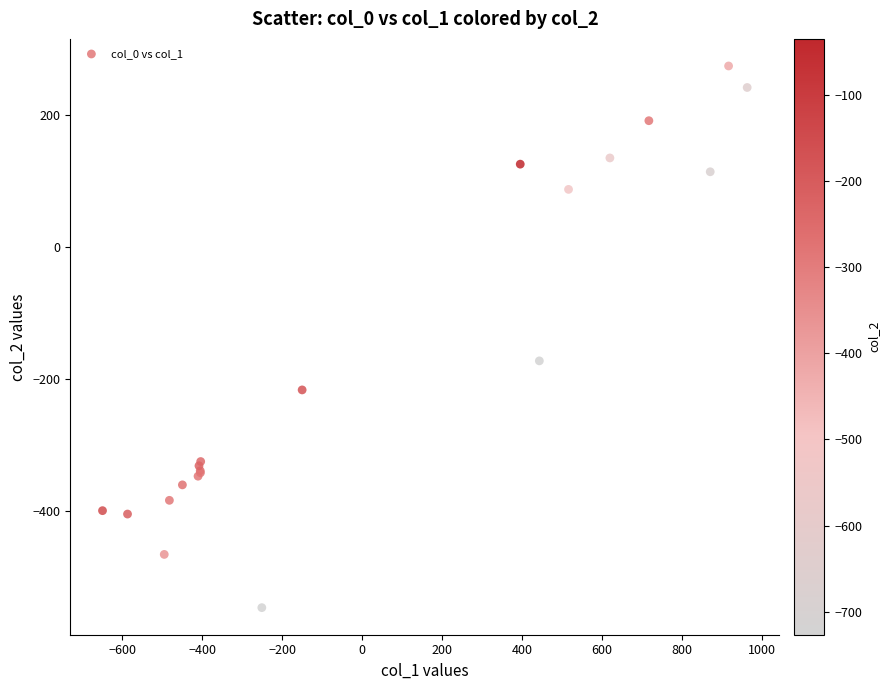

What Y value in the scatter plot is closest to -136?

-173.1